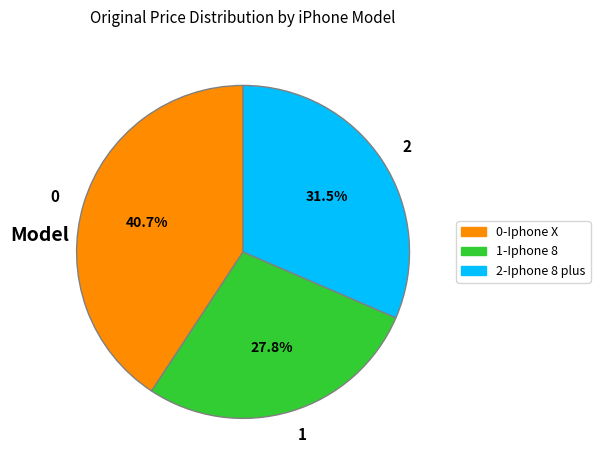

Is there a majority slice in this chart?

No